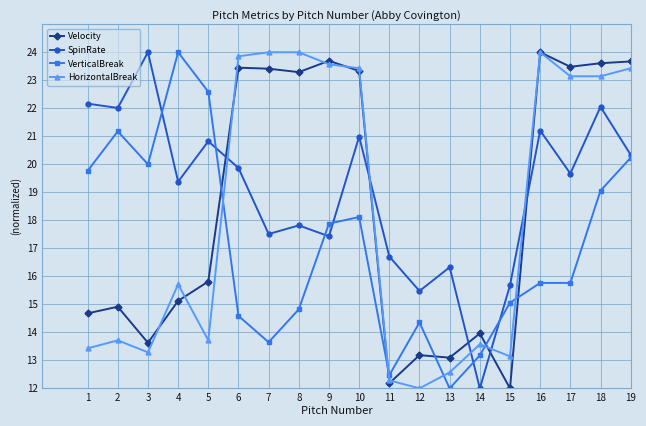

What is the lowest value of the VerticalBreak series?

12.0